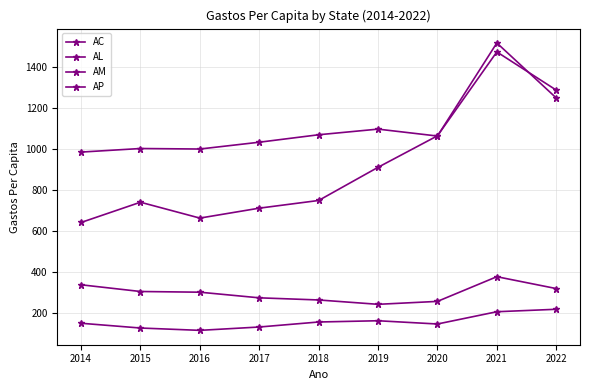

List the labels in order of AM value, smallest first.

2014, 2016, 2017, 2015, 2018, 2019, 2020, 2022, 2021